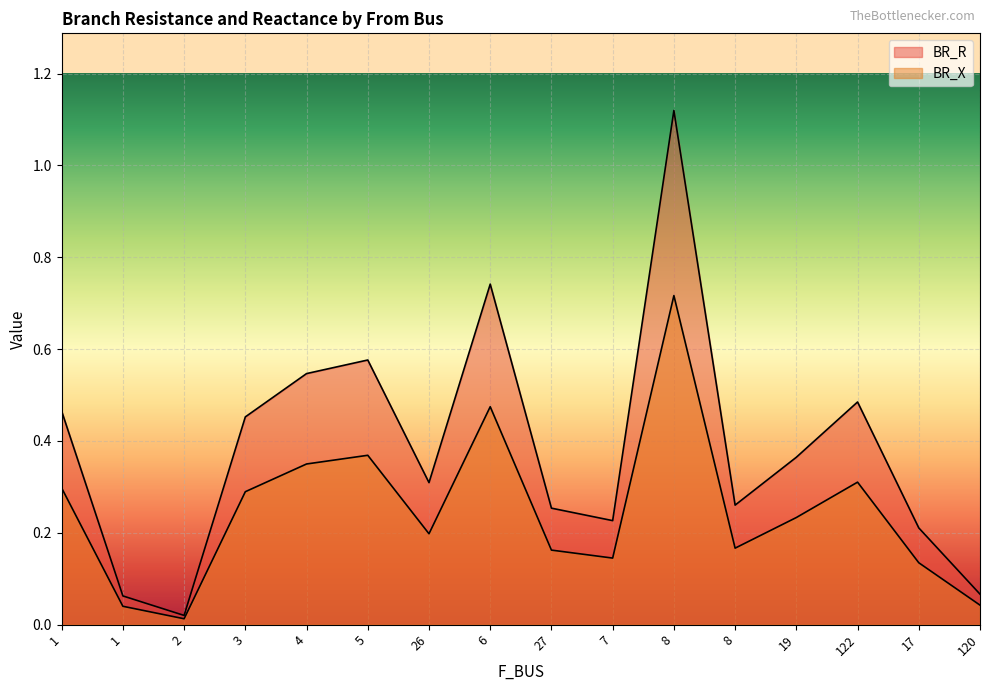

At how many categories does at least one series exceed 0?

16